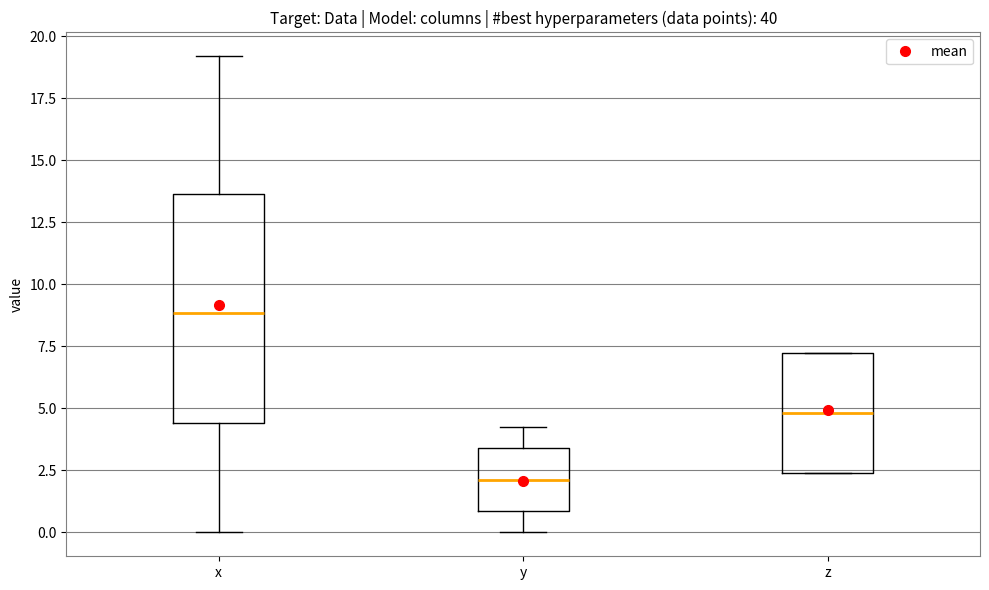

Reading left to right, transcribe this box plot: for each box, give where its median line is, the range the box spans, and where its two whiskers end, as read against the y-axis. The values are not printed on the chart, so give them approximately, as read against the axis.

x: median 9.0, box 4.5 to 13.5, whiskers 0.0 to 19.0
y: median 2.0, box 1.0 to 3.5, whiskers 0.0 to 4.5
z: median 5.0, box 2.5 to 7.0, whiskers 2.5 to 7.0